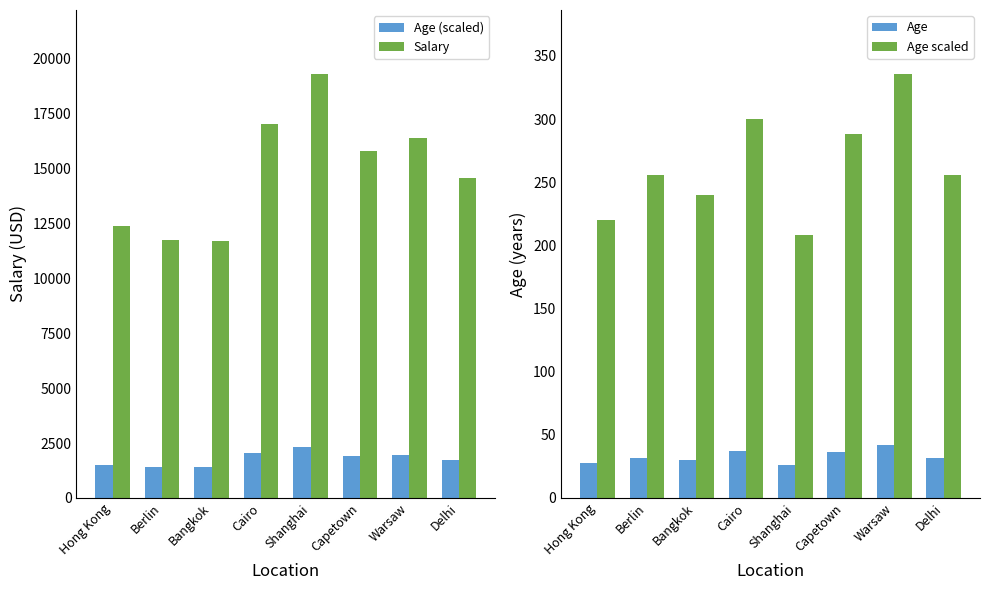

What is the label of the 8th bar from the left?

Delhi